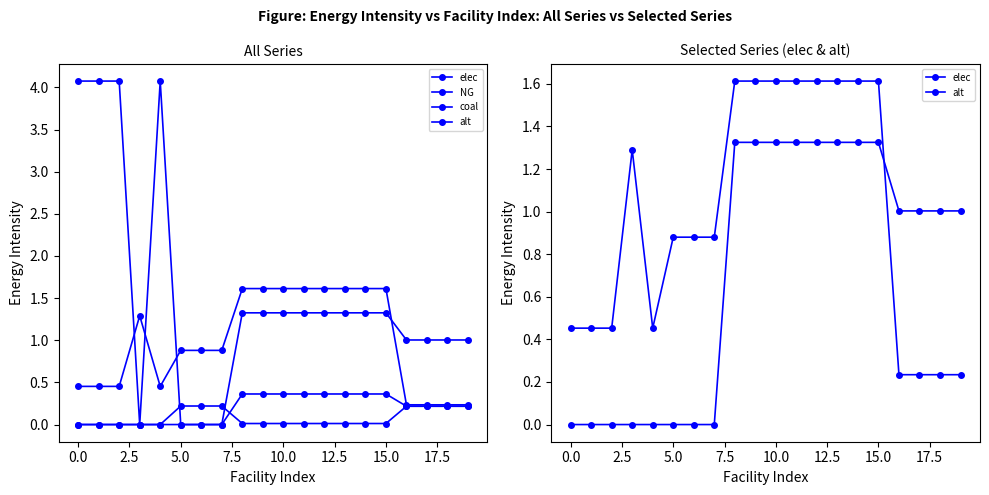

What is the difference between the maximum and minimum values in the alt series?

1.3